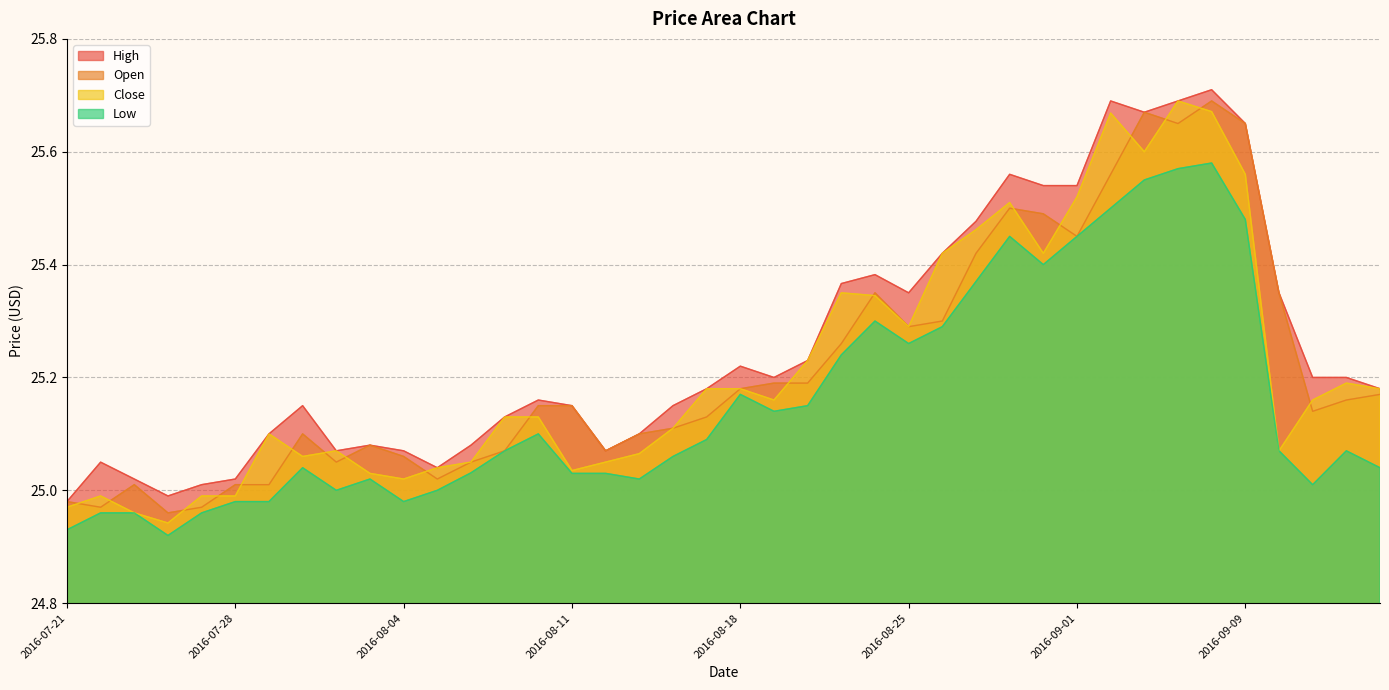

What is the difference between the Open values at 2016-08-26 and 2016-07-21?

0.3